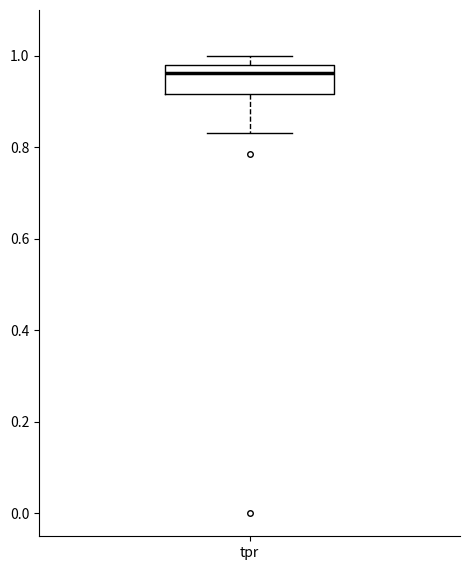

Transcribe this box plot: give where the median line is, the range the box spans, and where the two whiskers end, as read against the y-axis. The values are not printed on the chart, so give them approximately, as read against the axis.

median 0.96, box 0.92 to 0.98, whiskers 0.84 to 1.00